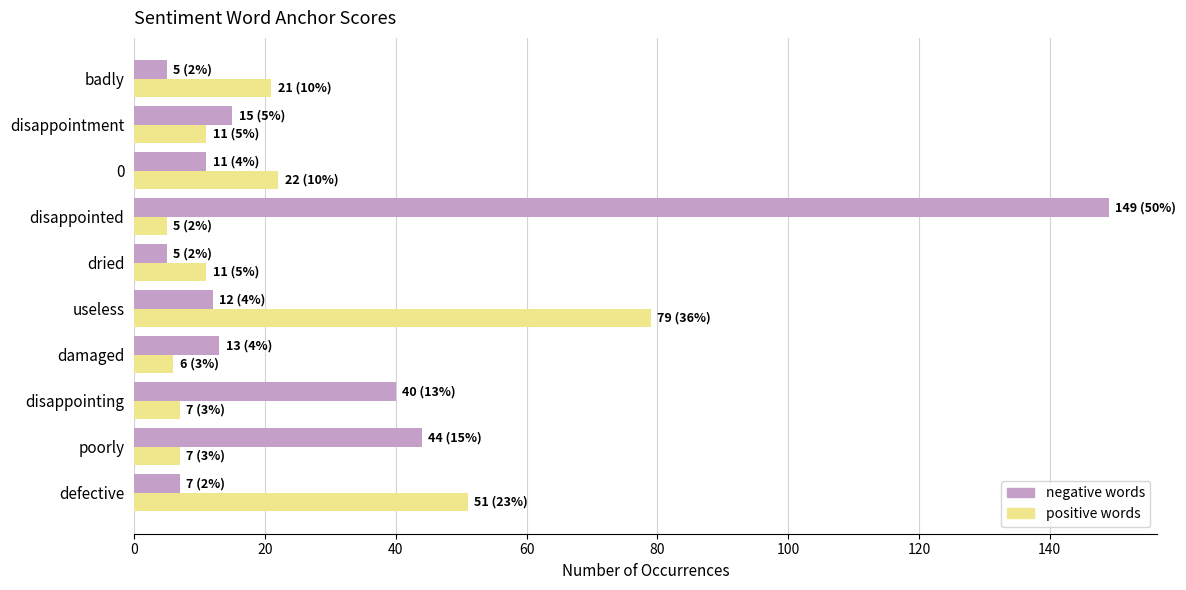

What is the minimum value for positive words?

5